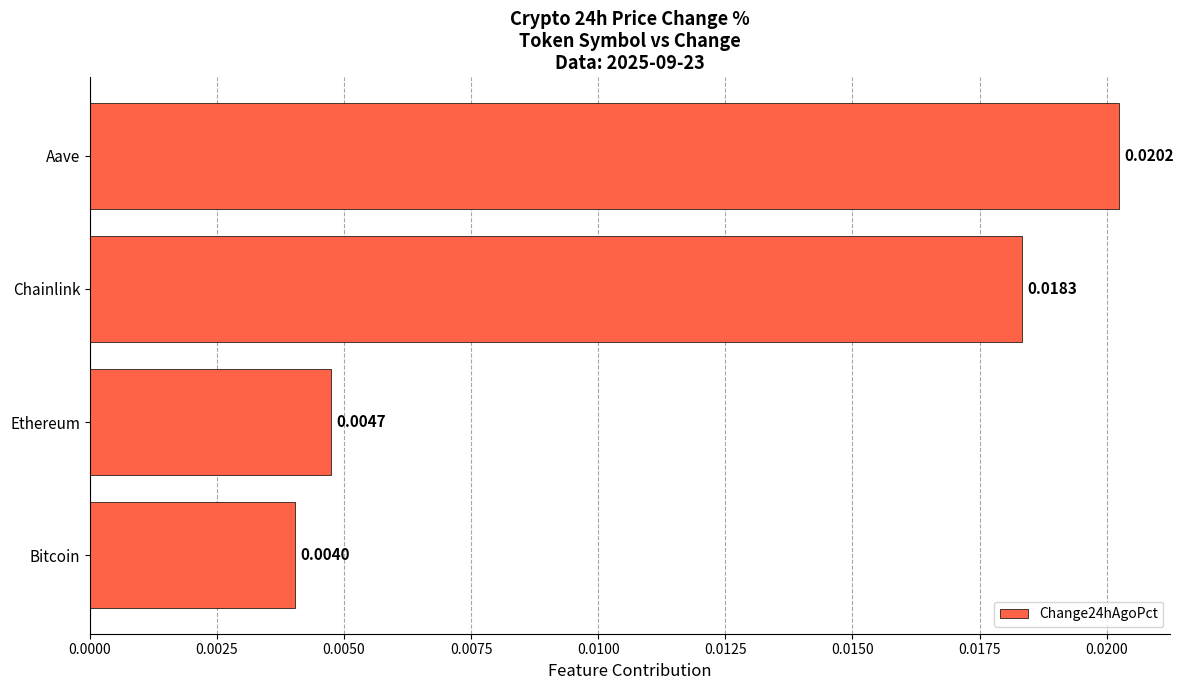

Does the chart contain any negative values?

No